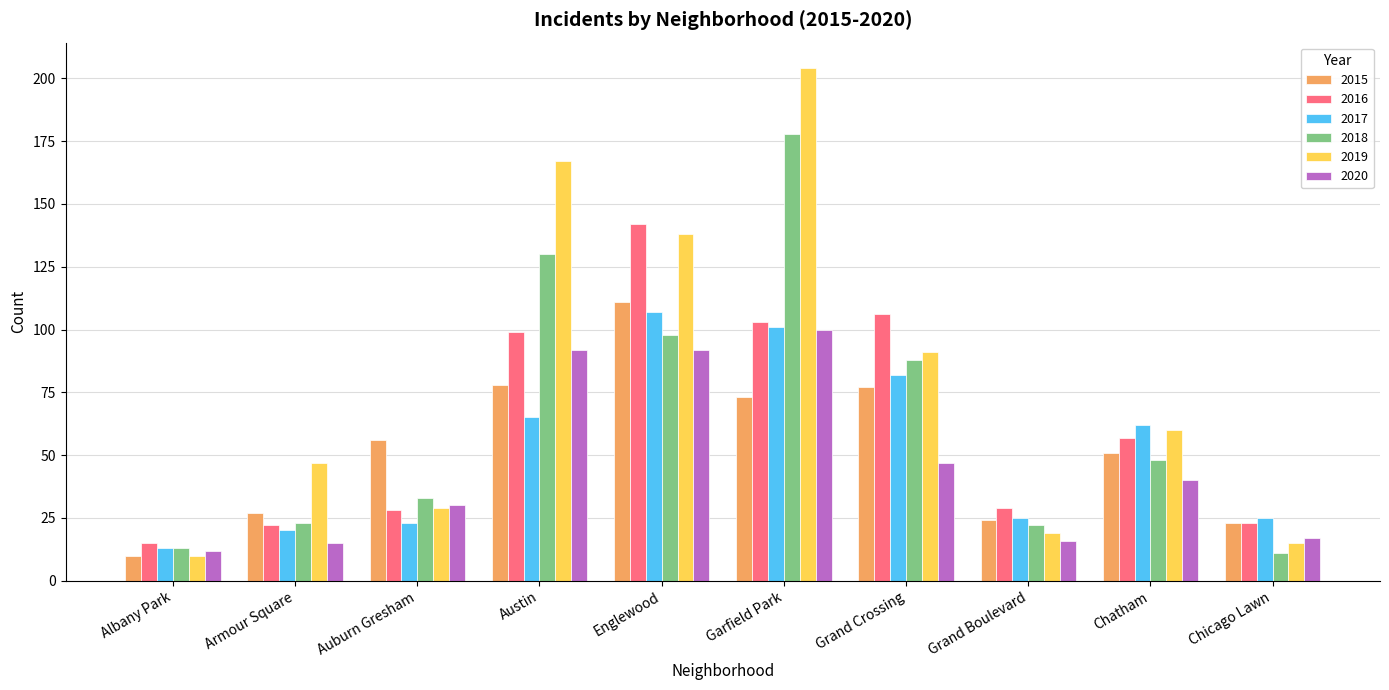

Which series changed the most between Albany Park and Englewood?

2019